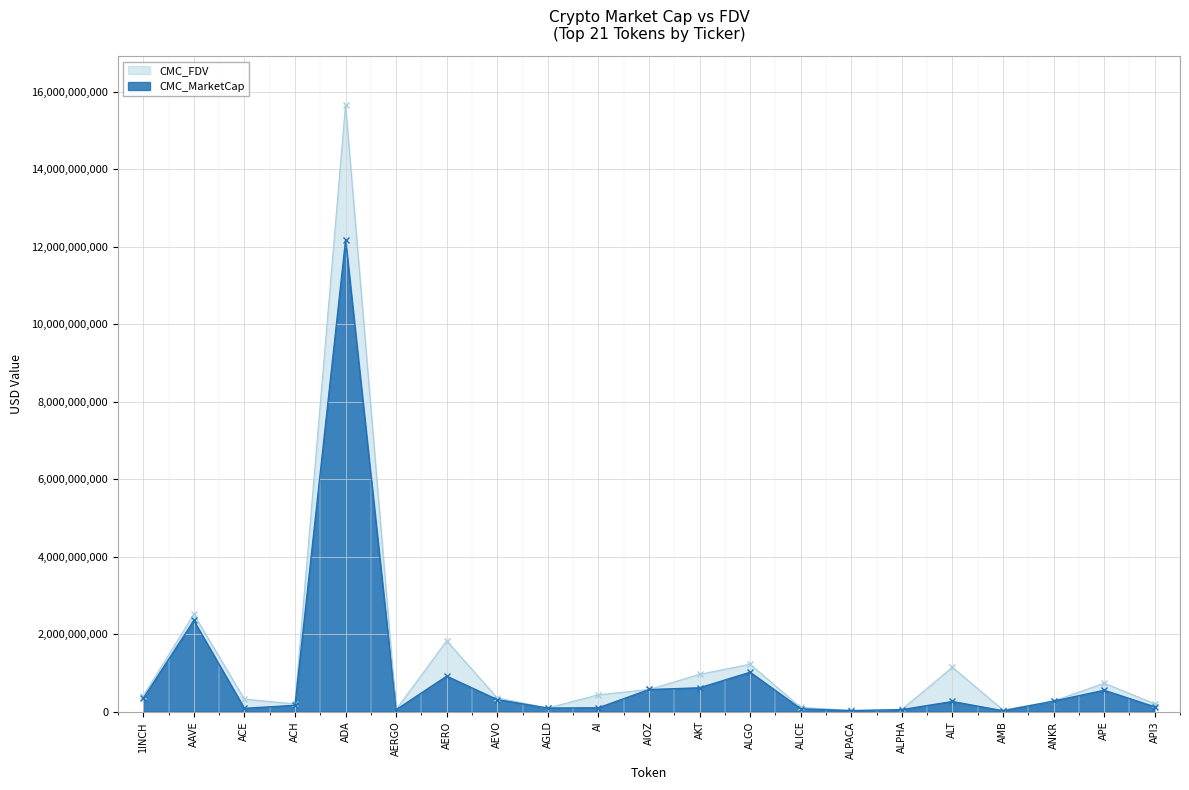

Which series has the widest spread of values?

CMC_FDV